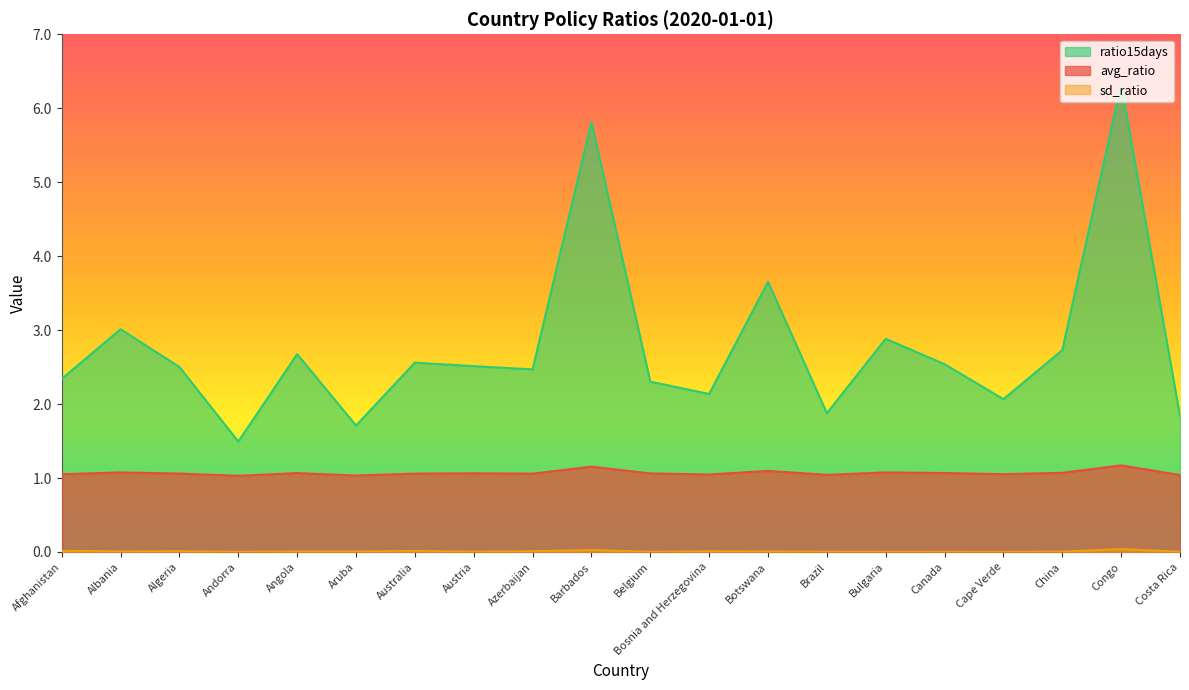

Which series has the largest range (max minus min)?

ratio15days